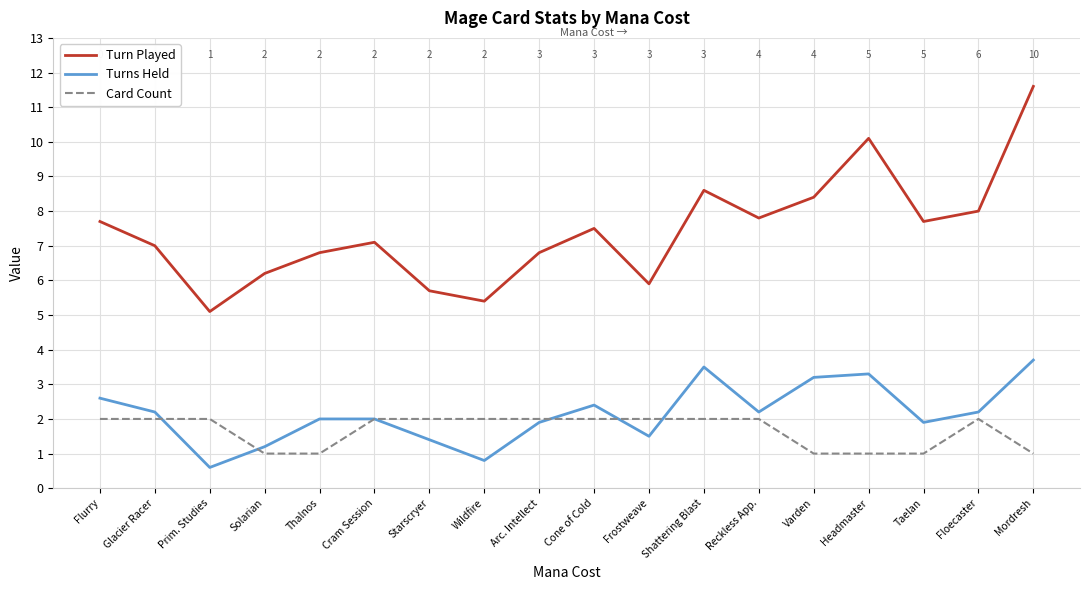

What is the greatest value displayed?

11.6